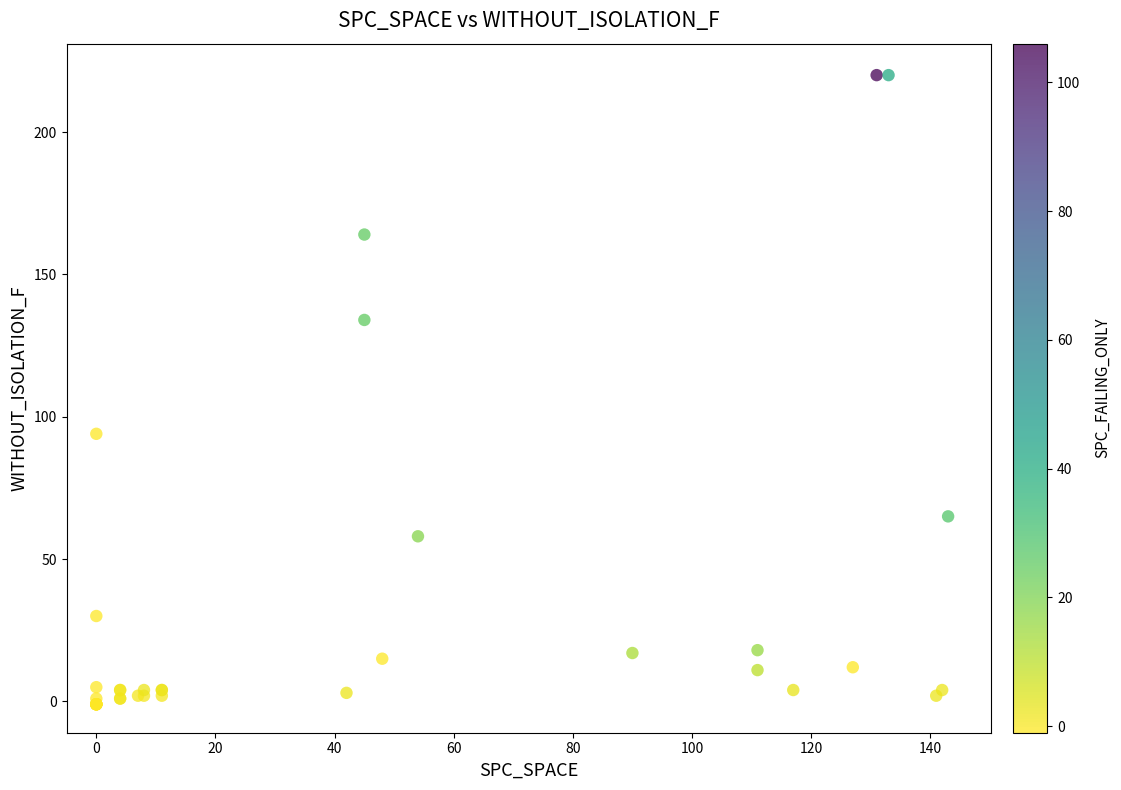

What Y value in the scatter plot is closest to 109?

94